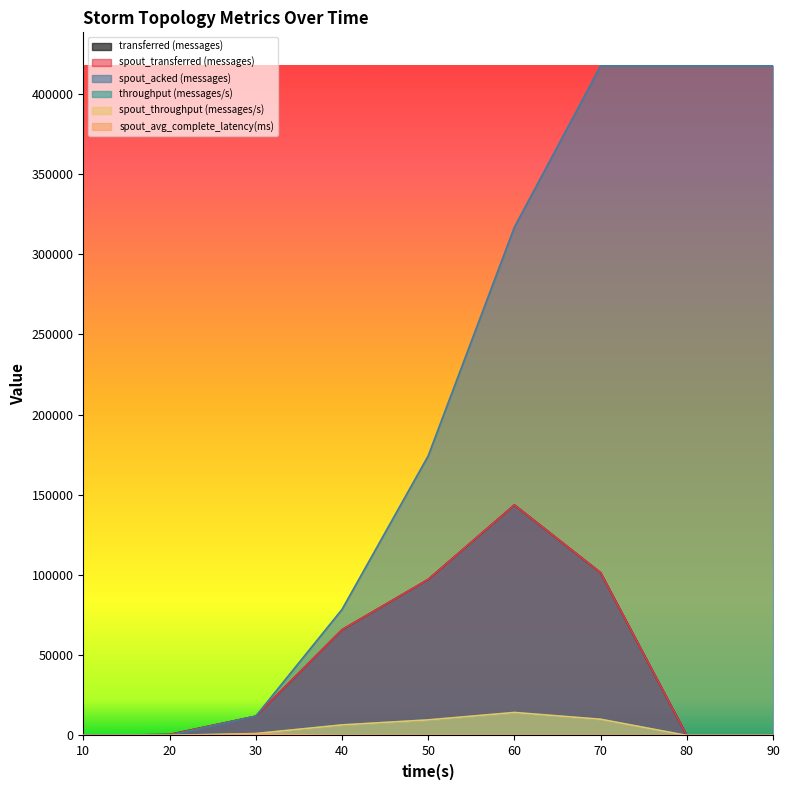

Is it true that spout_transferred (messages) equals 600.0 at 20?

True